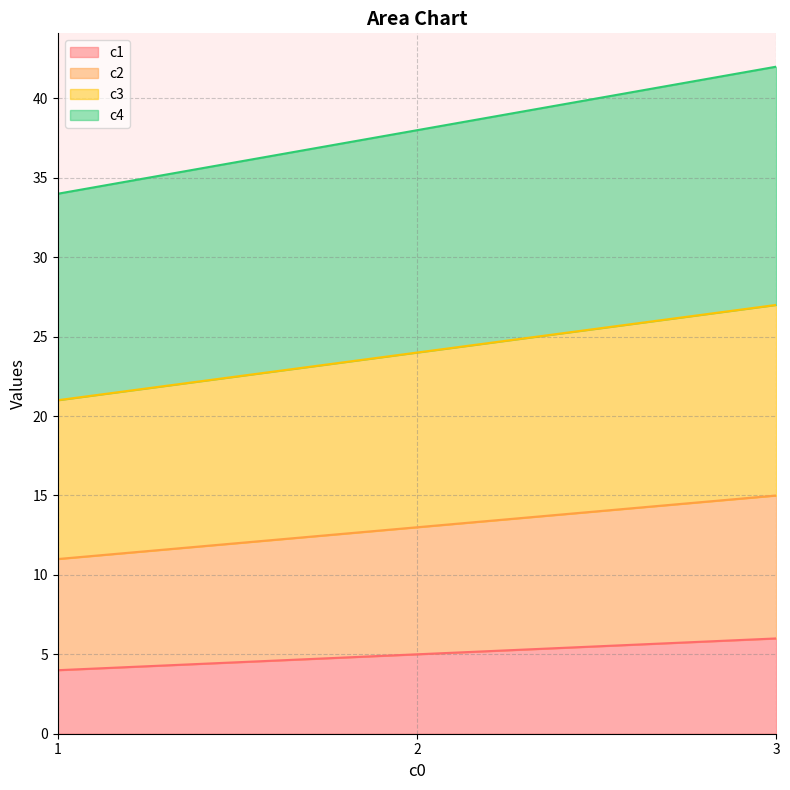

What are all the series names shown in the legend?

c1, c2, c3, c4